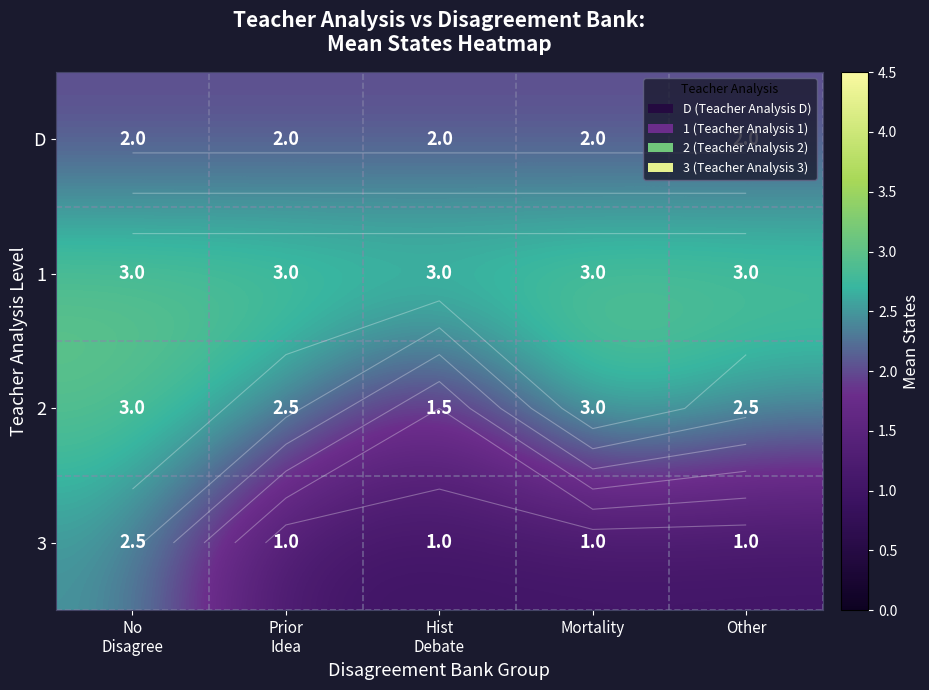

Rank the series by their average value, from lowest to highest.

3, D, 2, 1